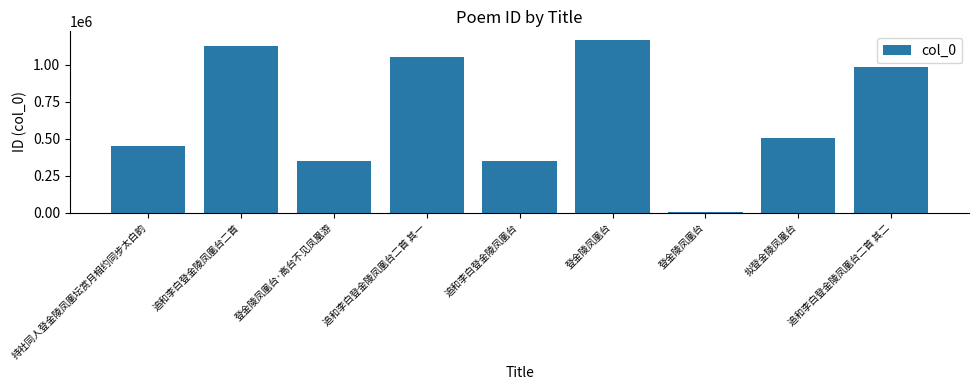

The value at 登金陵凤凰台 is 5341. True or false?

True